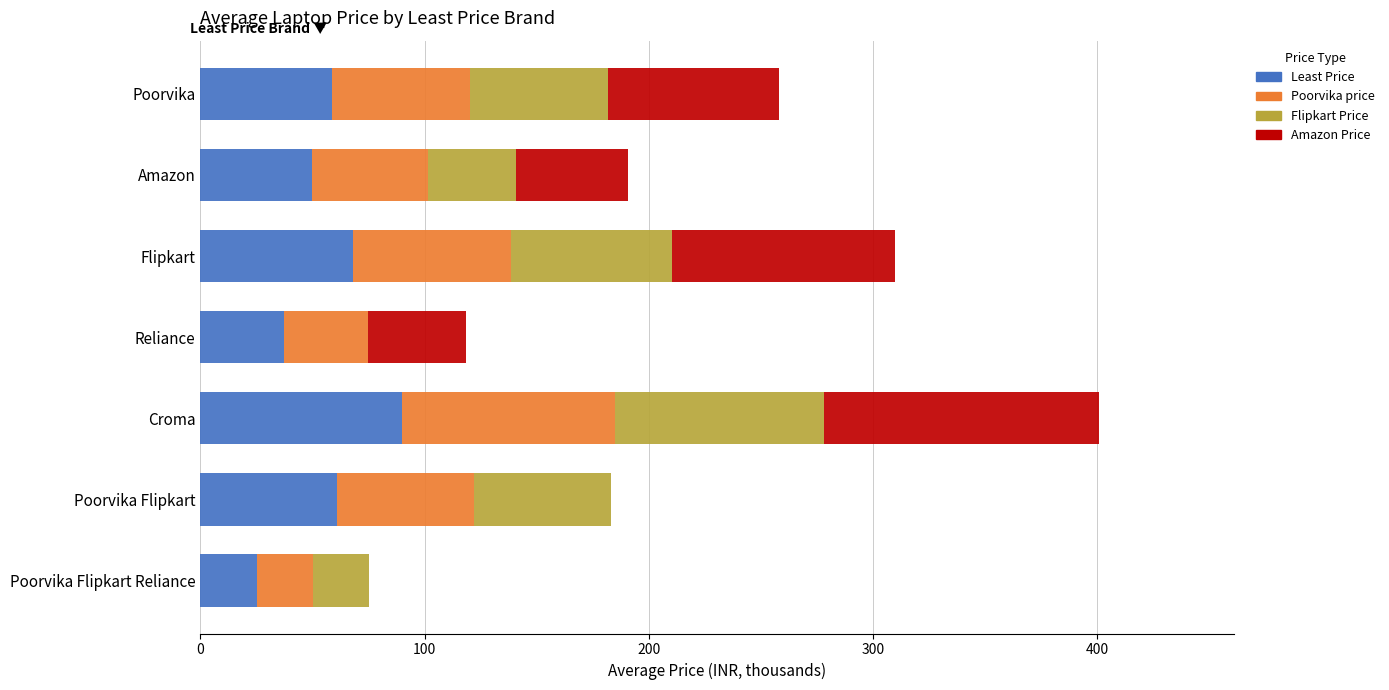

At which category is the sum across all series the highest?

Croma